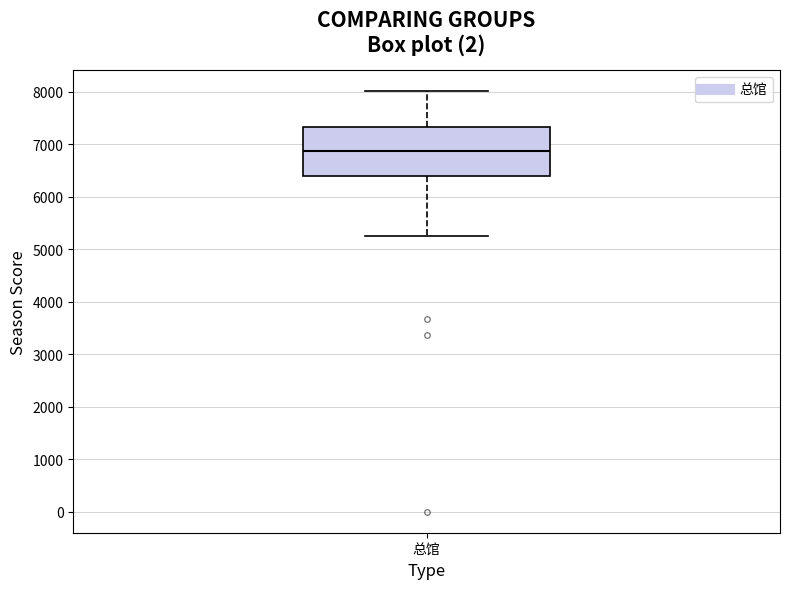

Where does the median line of the box for 总馆 sit on the y-axis? The values are not printed on the chart, so give them approximately, as read against the axis.

6900